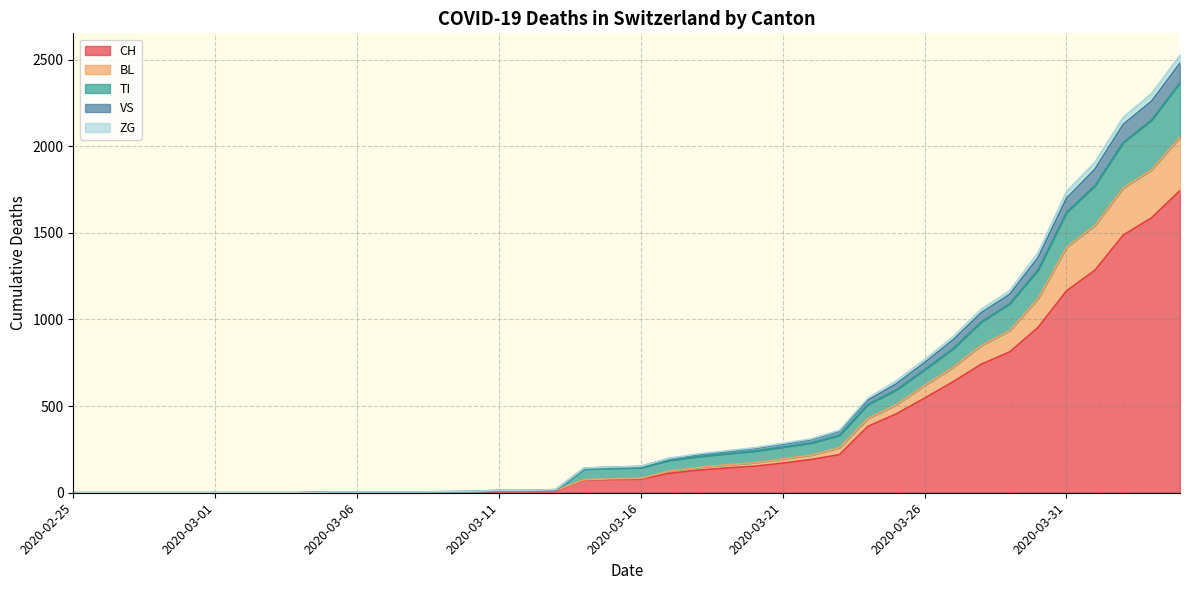

What are all the series names shown in the legend?

CH, BL, TI, VS, ZG